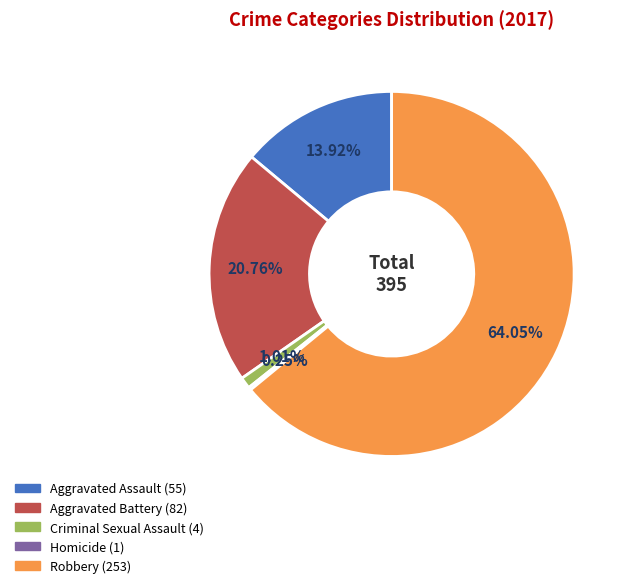

Which slice is the largest?

Robbery